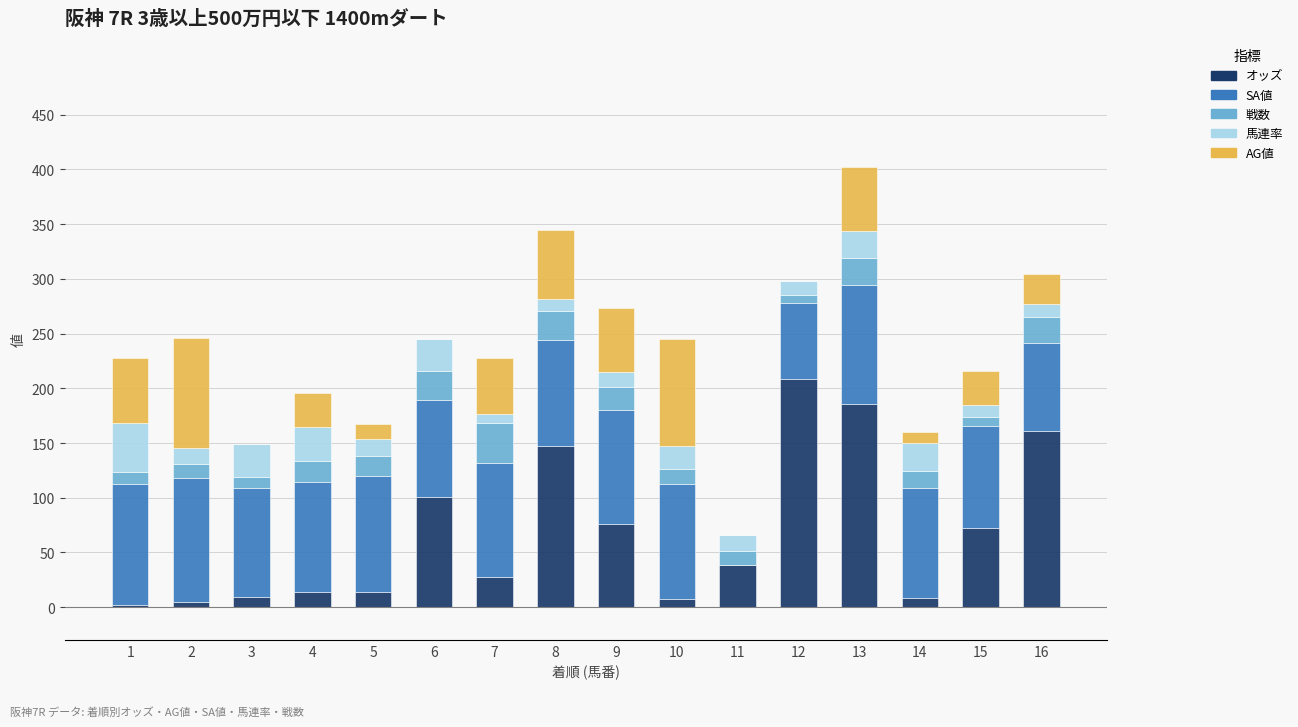

What is the total value across all series at 9?

273.8